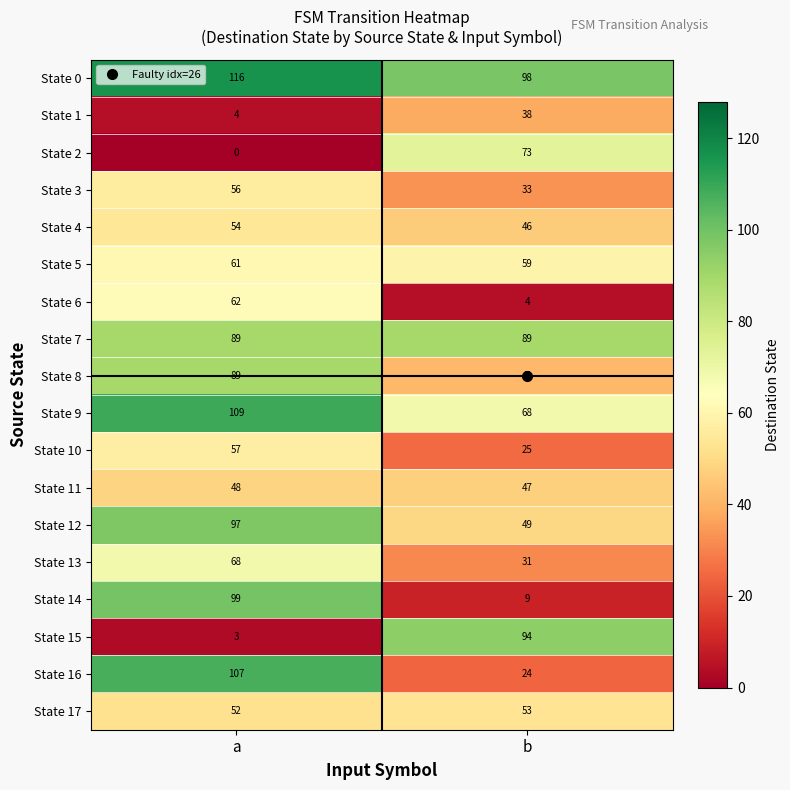

What is the greatest value displayed?

116